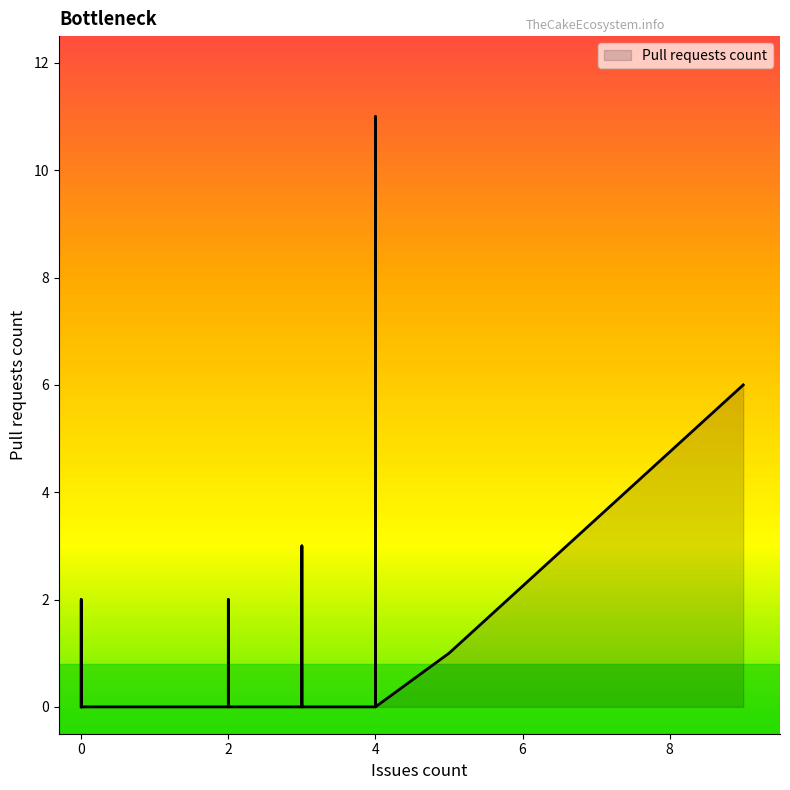

Rank the categories by value from highest to lowest.

4, 9, 3, 2, 2, 4, 4, 0, 5, 3, 2, 4, 4, 0, 0, 3, 2, 3, 4, 0, 4, 1, 0, 0, 0, 2, 2, 0, 2, 2, 2, 3, 0, 4, 0, 1, 0, 4, 0, 3